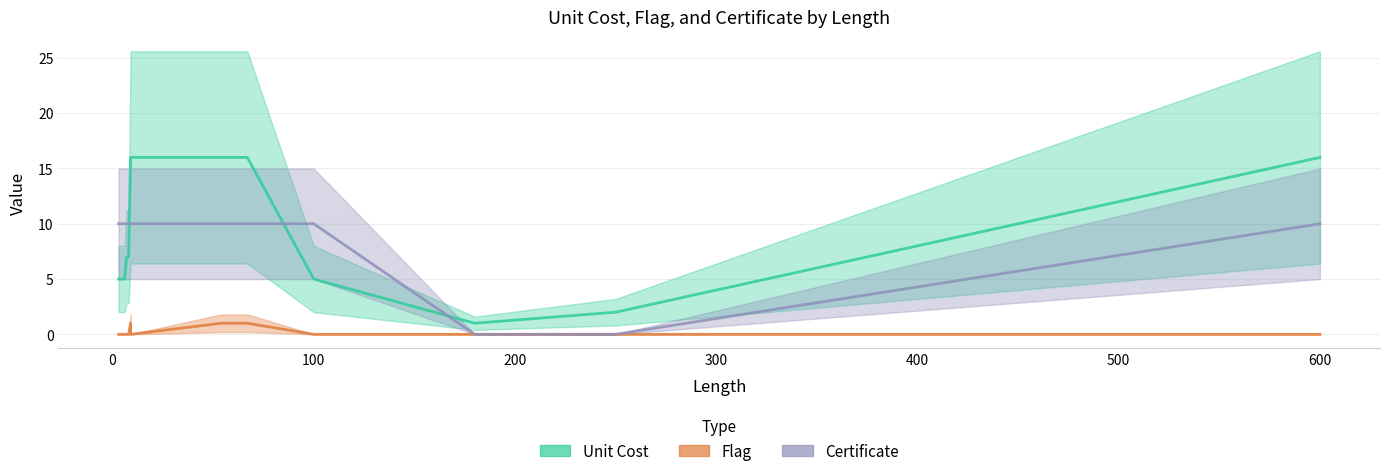

Which series has the widest spread of values?

Unit Cost